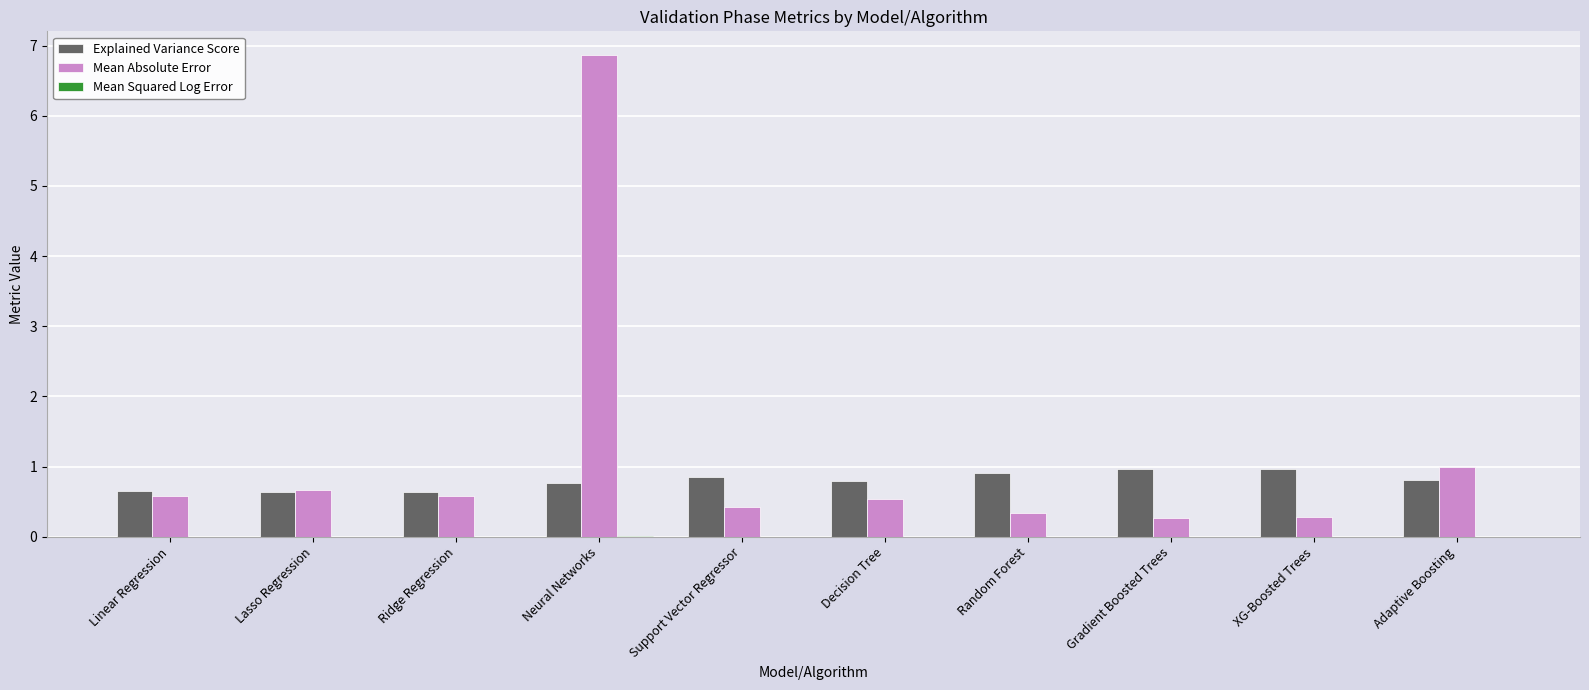

Which series has the largest total across all categories?

Mean Absolute Error